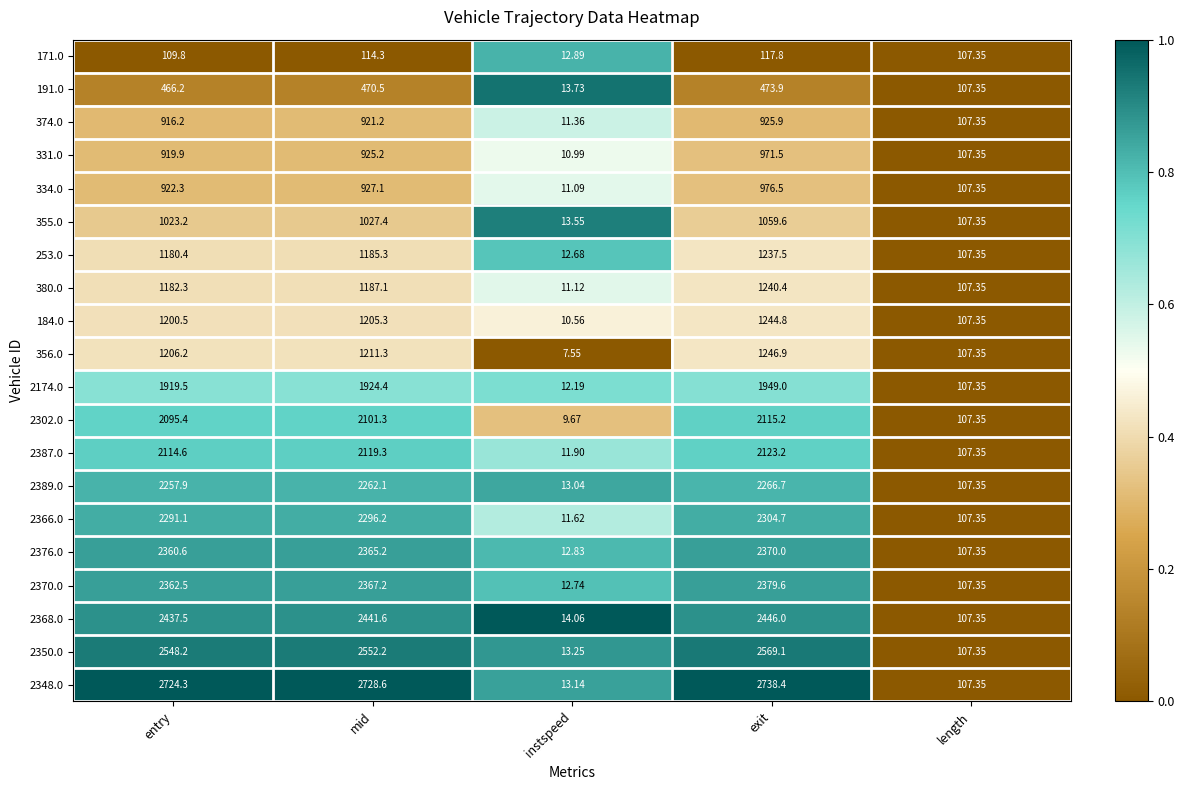

Is the value of 331.0 at entry greater than the value of 2389.0 at entry?

No